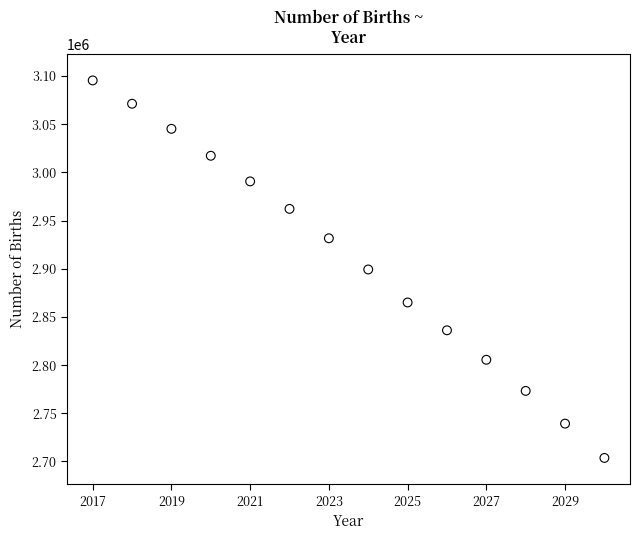

What is the range of Y values (max minus min)?

391800